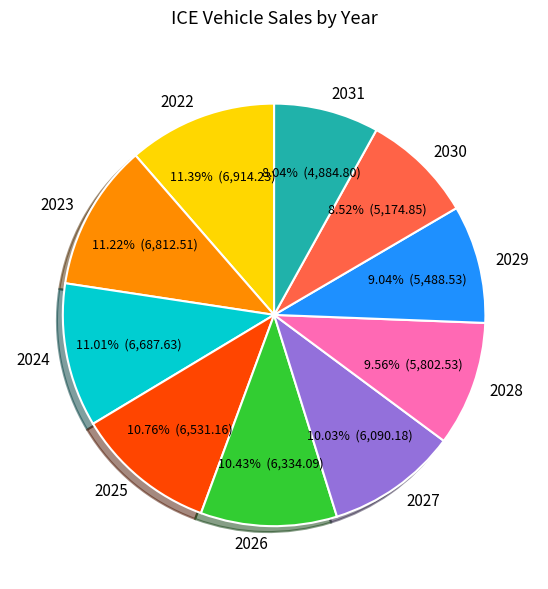

True or false: 2029 accounts for 9% of the total.

True